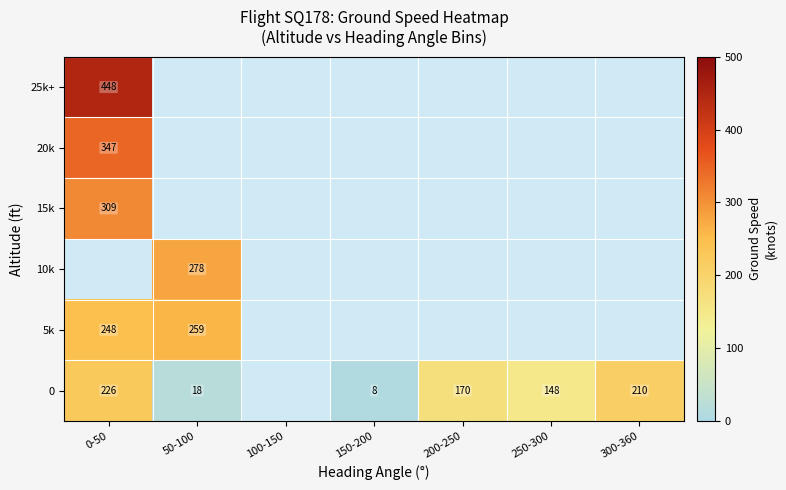

Is it true that 0 equals 8 at 50-100?

False